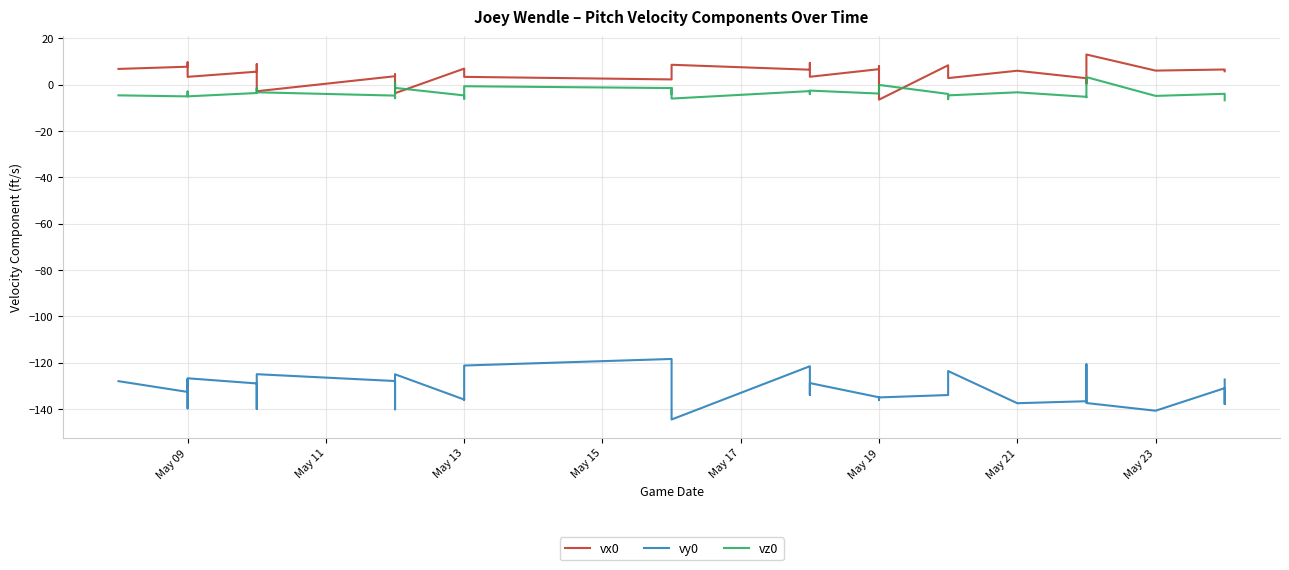

What is the spread (max minus min) of values at May 23?

146.9